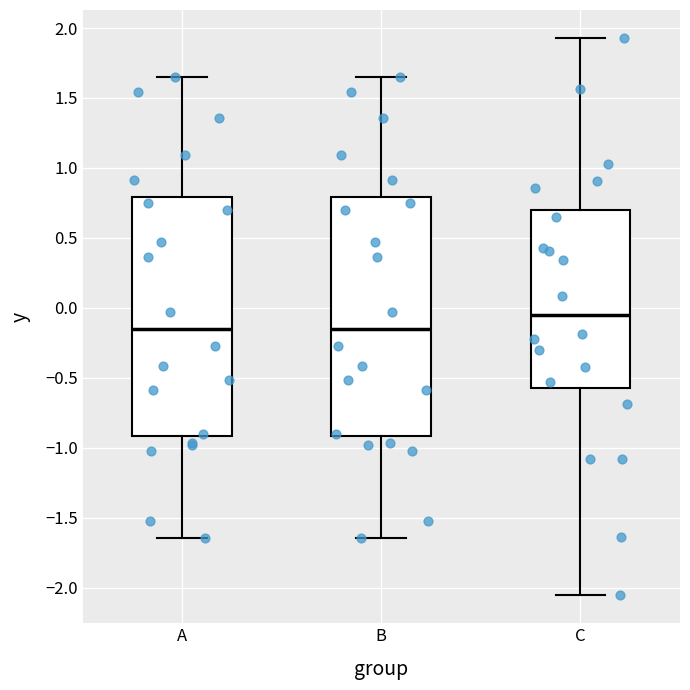

Reading left to right, transcribe this box plot: for each box, give where its median line is, the range the box spans, and where its two whiskers end, as read against the y-axis. The values are not printed on the chart, so give them approximately, as read against the axis.

A: median -0.15, box -0.90 to 0.80, whiskers -1.65 to 1.65
B: median -0.15, box -0.90 to 0.80, whiskers -1.65 to 1.65
C: median -0.05, box -0.55 to 0.70, whiskers -2.05 to 1.95